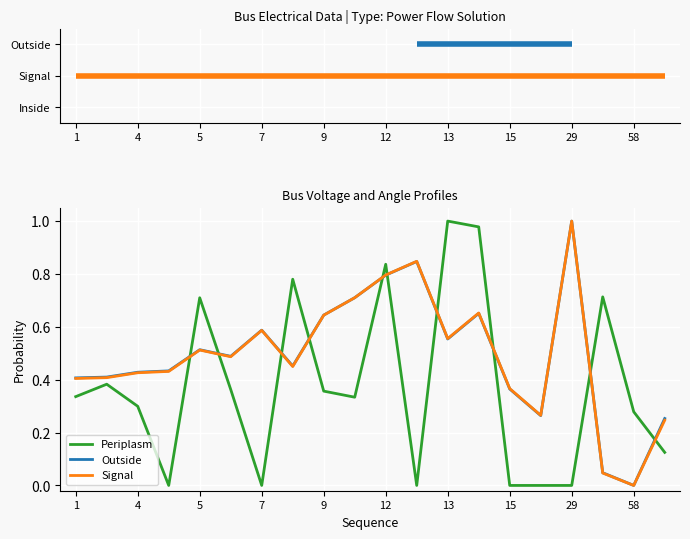

True or false: Va and Vm intersect in this chart.

True